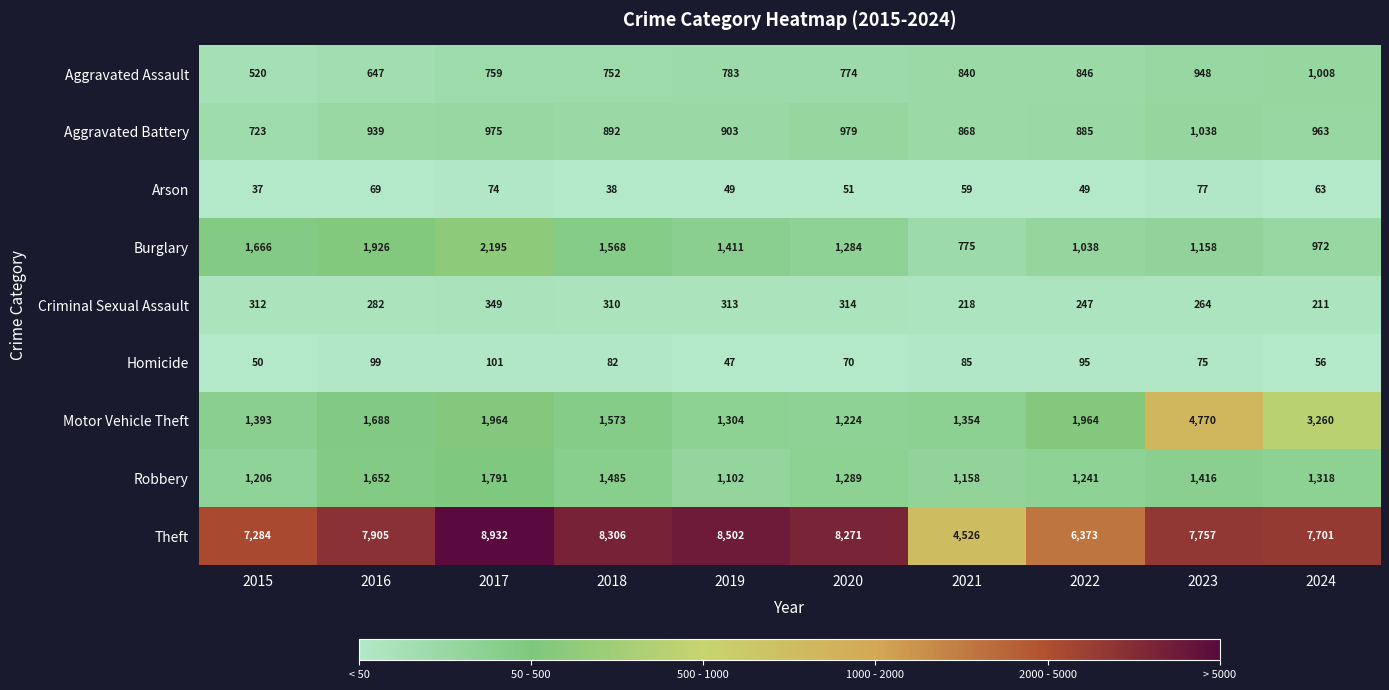

The Aggravated Assault series shows 752 at 2018. True or false?

True